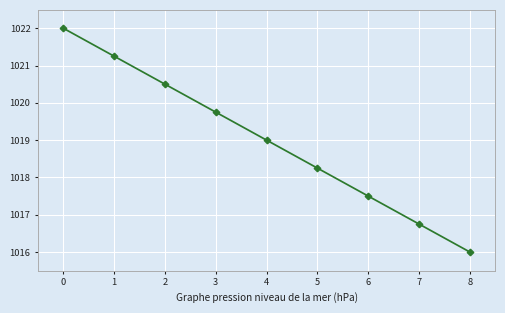

True or false: the data shows 1018.2 at 5.

True